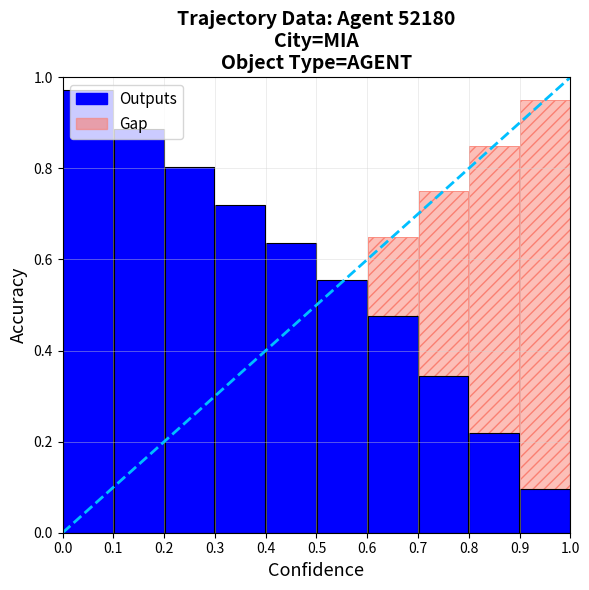

How many bars are there in total?

10